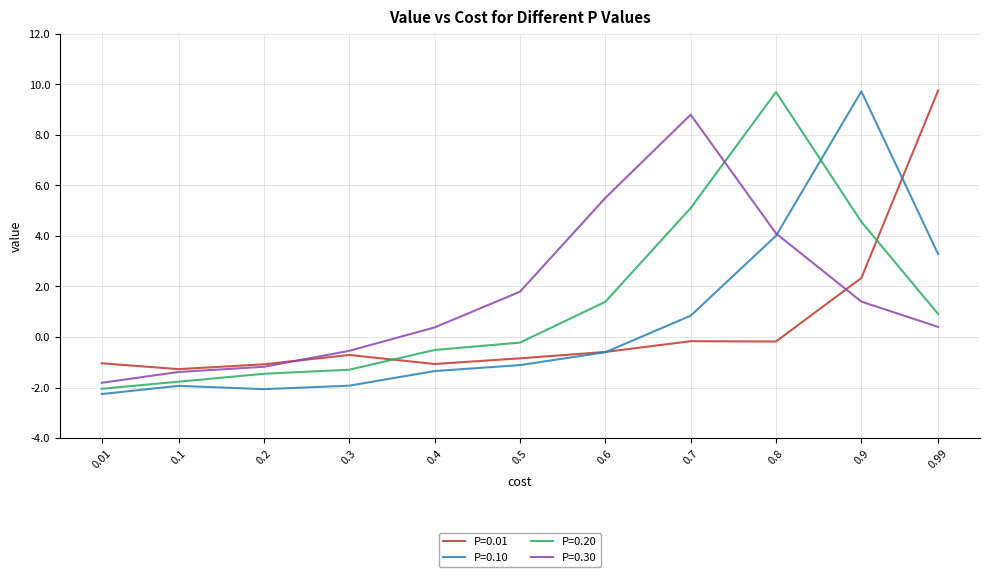

True or false: P=0.20 and P=0.01 cross at least once.

True